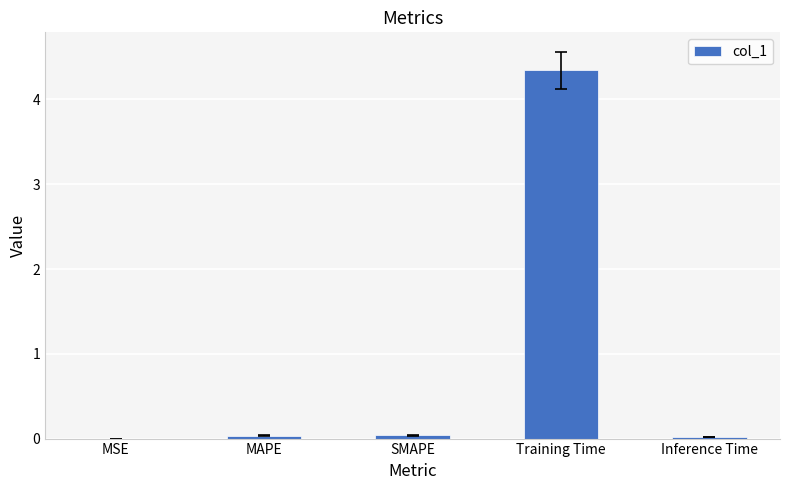

At which category does the chart reach its peak across all series?

Training Time